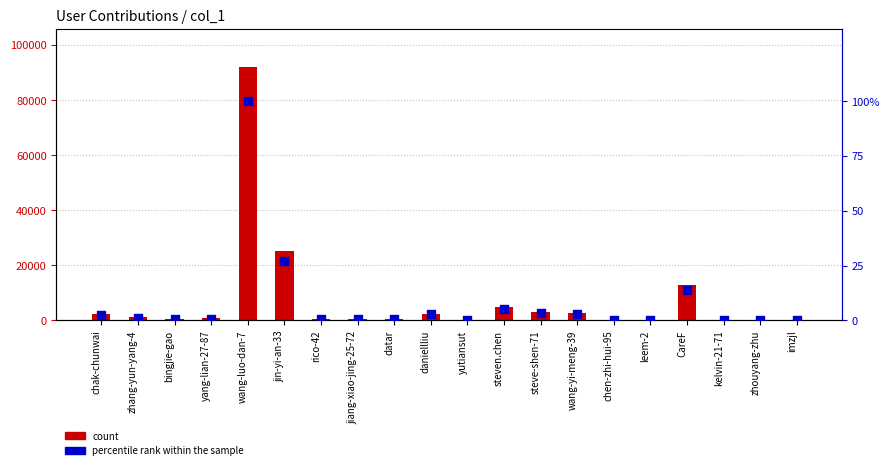

Which series contains the highest Y value?

count